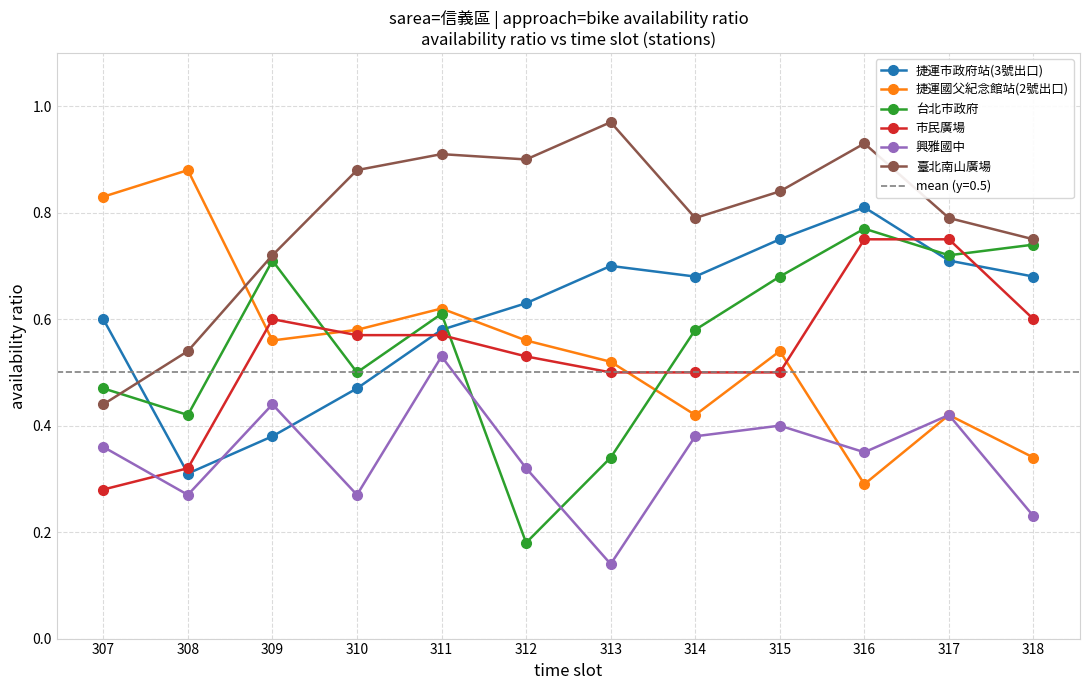

At 307, list the series in order from largest to smallest.

捷運國父紀念館站(2號出口), 捷運市政府站(3號出口), 台北市政府, 臺北南山廣場, 興雅國中, 市民廣場